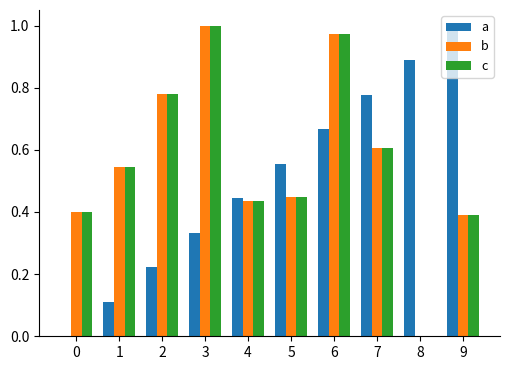

What is the sum of the a values at 6 and 9?

1.7